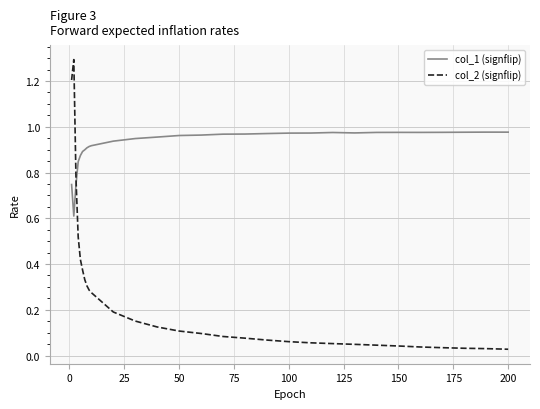

Does the chart display data point markers on the line(s)?

No